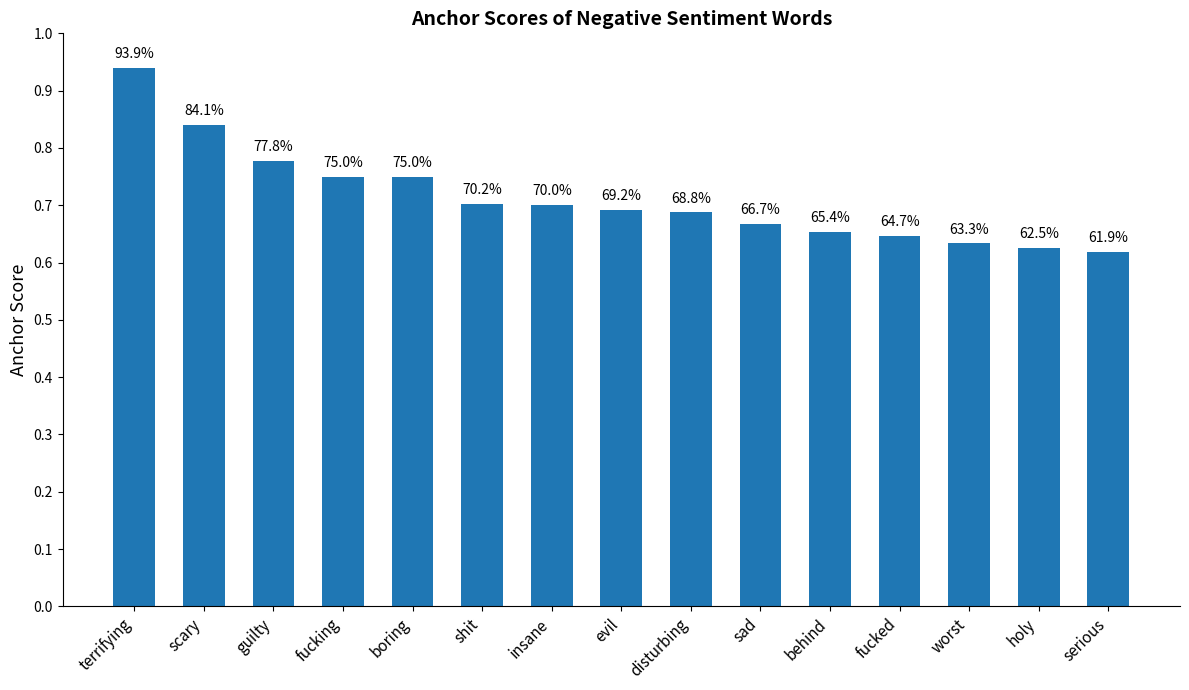

Are the bars horizontal?

No